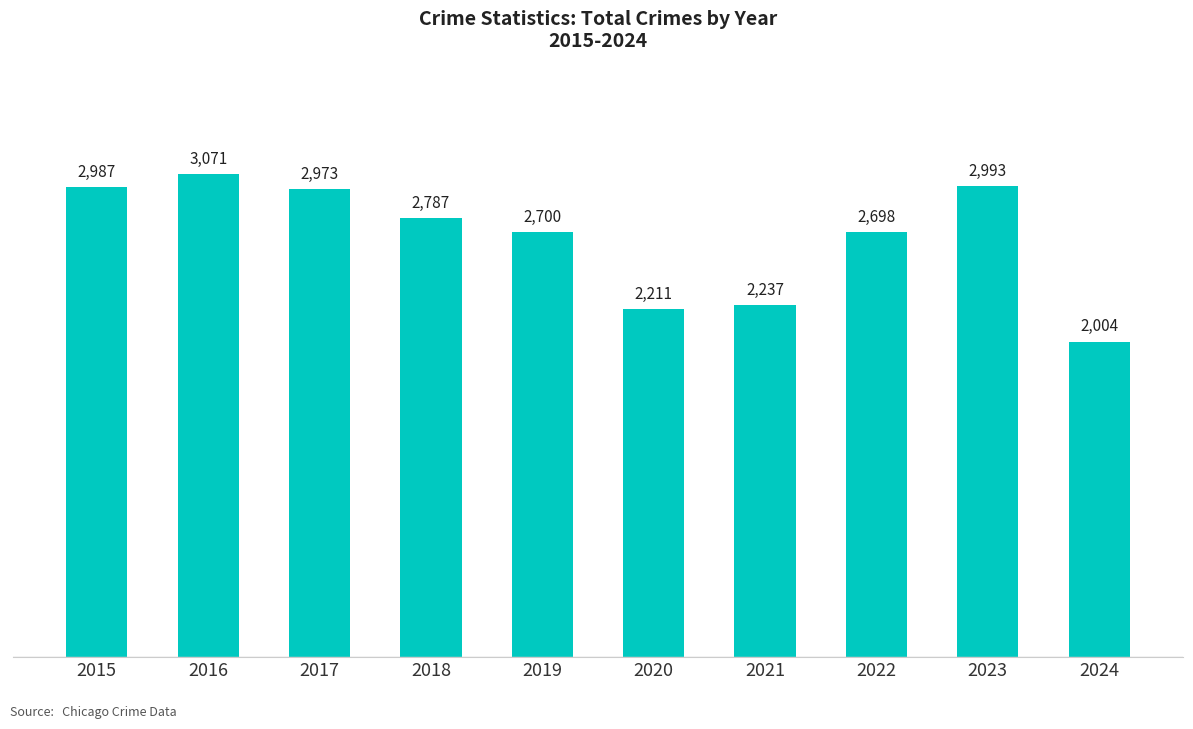

What is the value of the 7th bar from the left?

2237